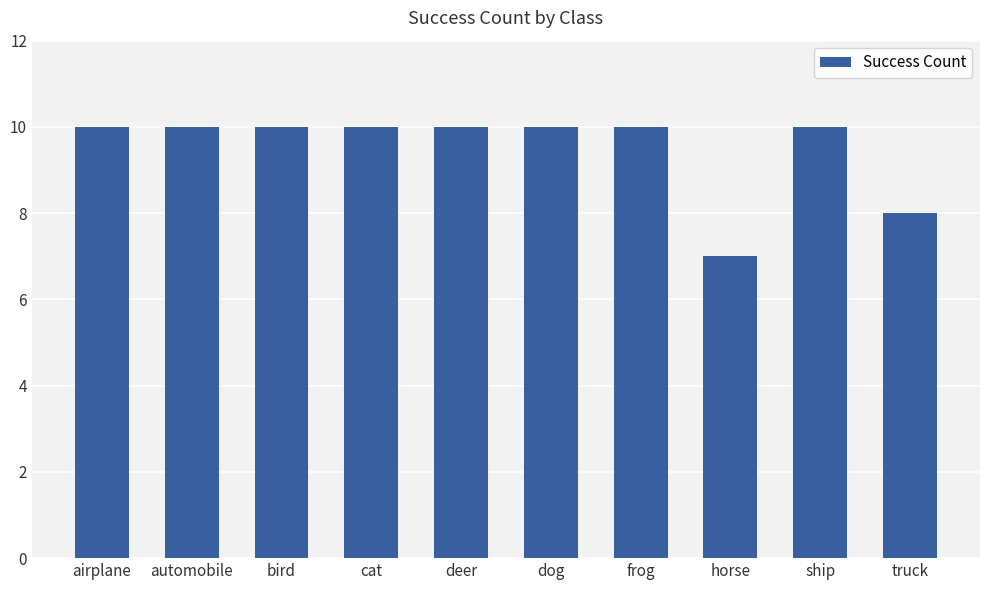

What is the ratio of the value at bird to the value at airplane?

1.0